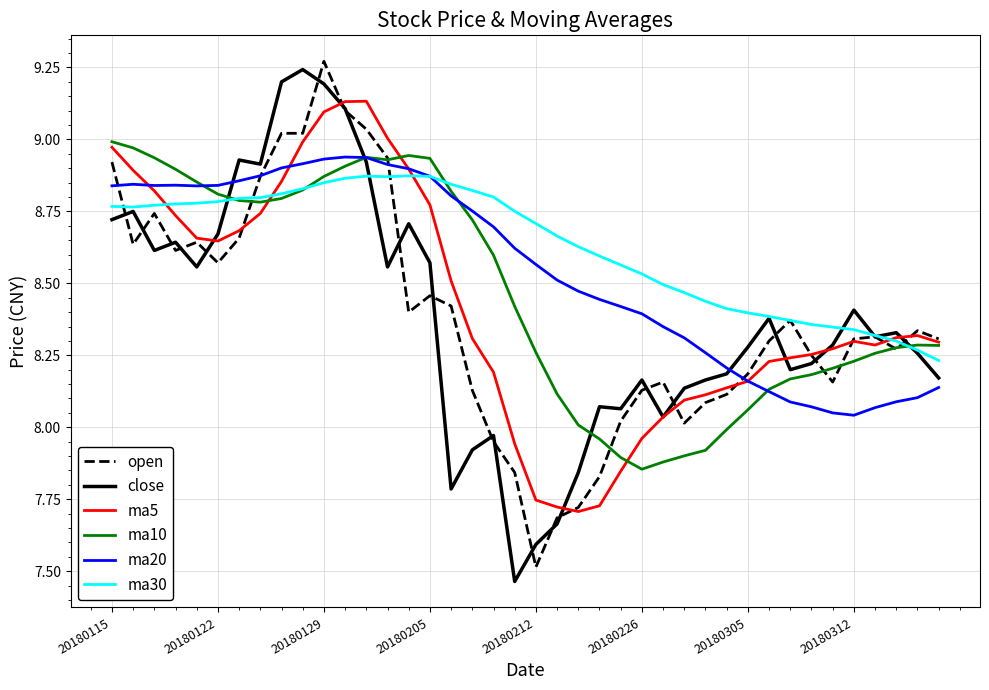

After their last crossing, which series has the higher values: ma10 or ma20?

ma10